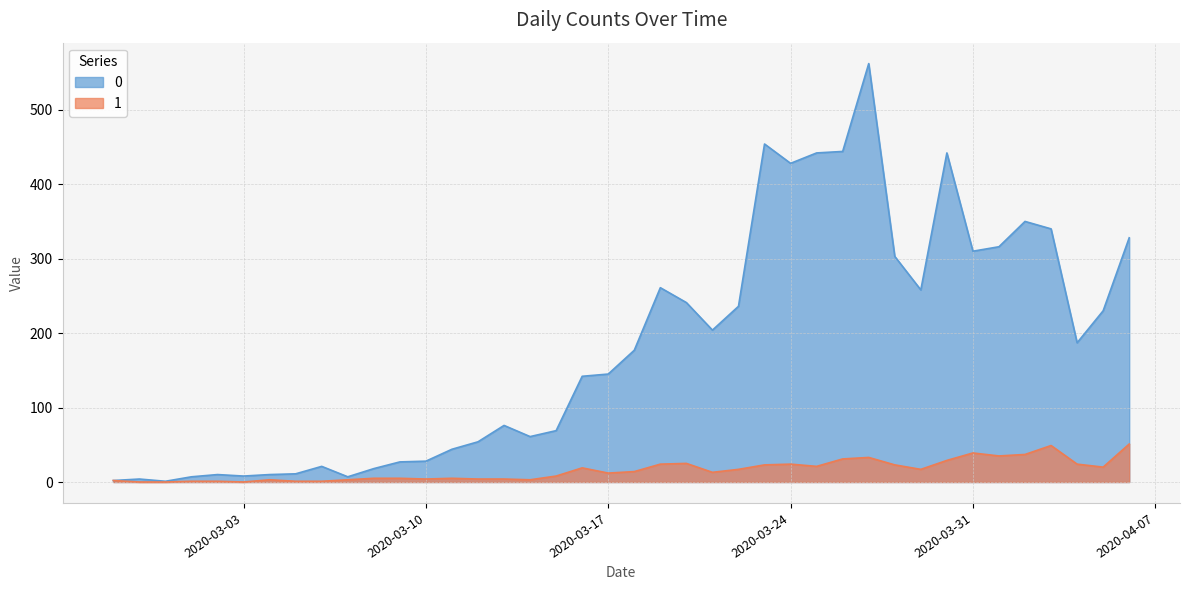

Rank the categories by 0 value from highest to lowest.

2020-03-27, 2020-03-23, 2020-03-26, 2020-03-25, 2020-03-30, 2020-03-24, 2020-04-02, 2020-04-03, 2020-04-06, 2020-04-01, 2020-03-31, 2020-03-28, 2020-03-19, 2020-03-29, 2020-03-20, 2020-03-22, 2020-04-05, 2020-03-21, 2020-04-04, 2020-03-18, 2020-03-17, 2020-03-16, 2020-03-13, 2020-03-15, 2020-03-14, 2020-03-12, 2020-03-11, 2020-03-10, 2020-03-09, 2020-03-06, 2020-03-08, 2020-03-05, 2020-03-02, 2020-03-04, 2020-03-03, 2020-03-01, 2020-03-07, 2020-02-28, 2020-02-27, 2020-02-29